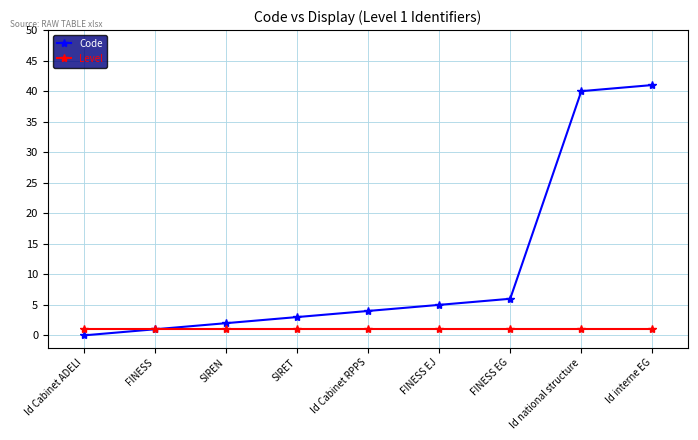

What is the label of the 4th point from the right?

FINESS EJ